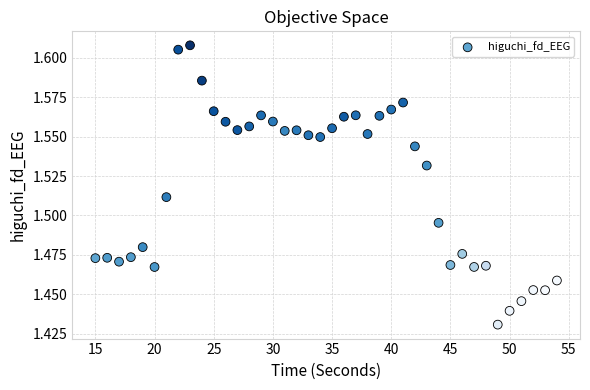

What is the range of X values (max minus min)?

39.0